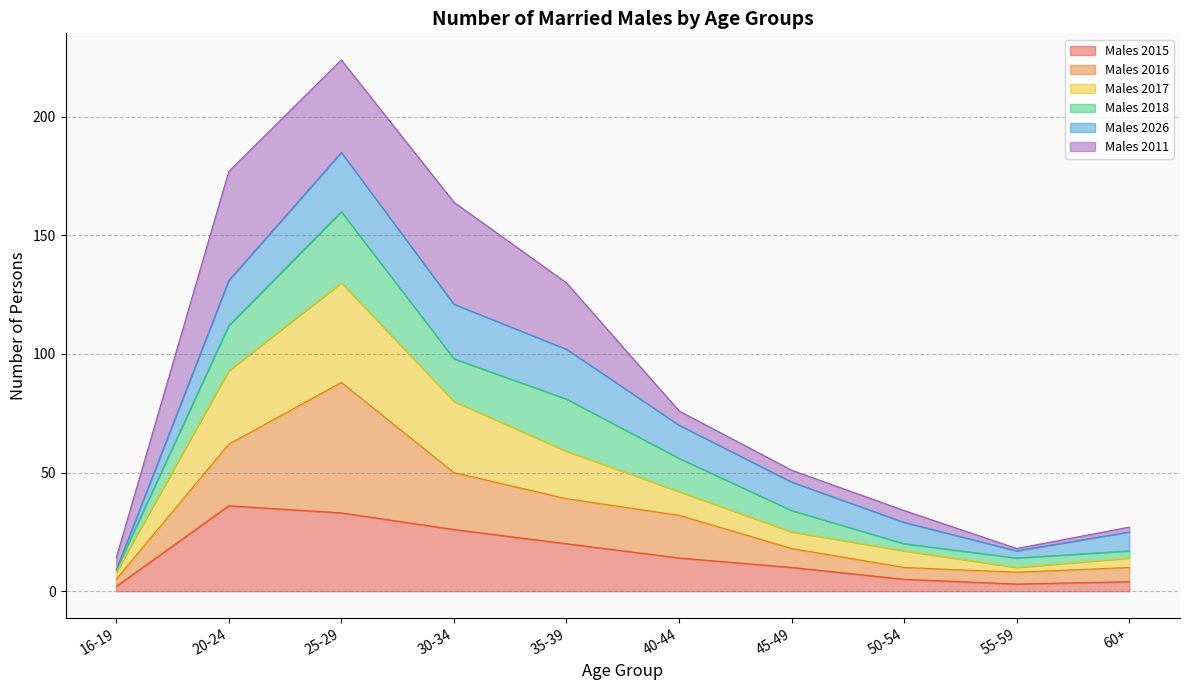

Between 35-39 and 45-49, which series saw the biggest shift?

Males 2011